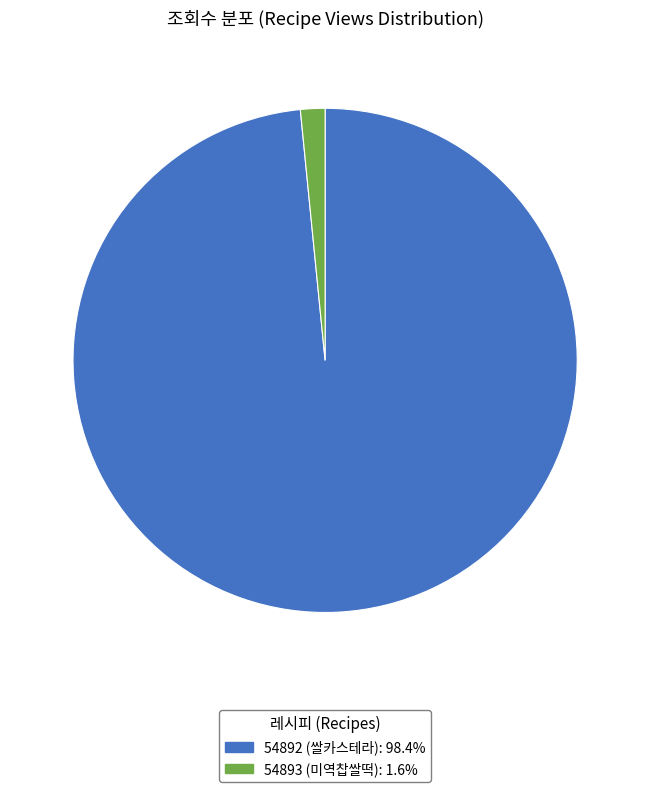

Which has a higher value, 54892 (쌀카스테라) or 54893 (미역찹쌀떡)?

54892 (쌀카스테라)